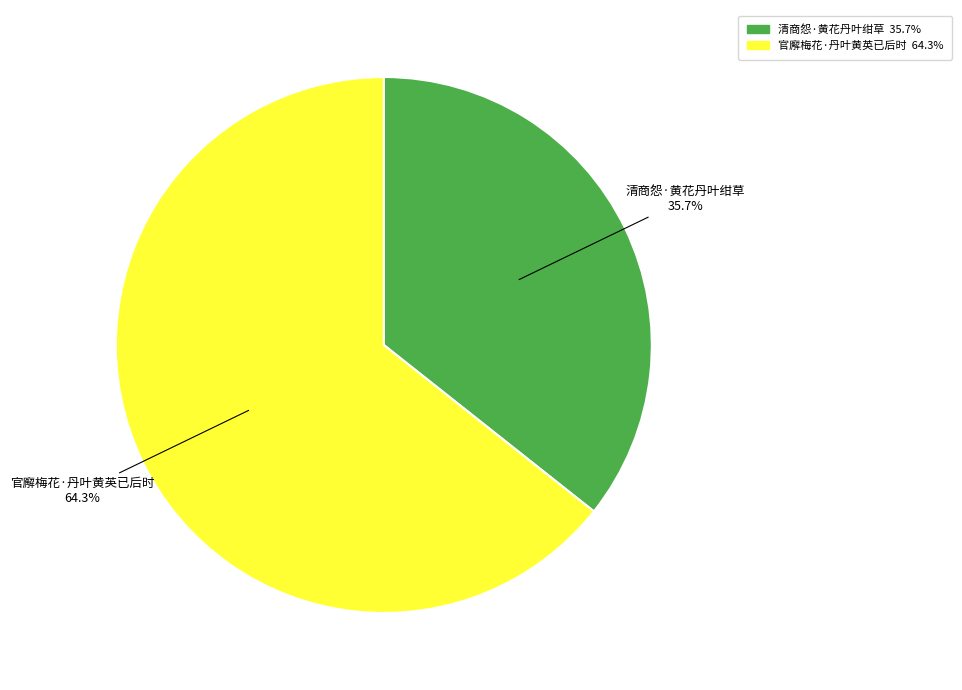

Rank the categories by value from lowest to highest.

清商怨·黄花丹叶绀草, 官廨梅花·丹叶黄英已后时